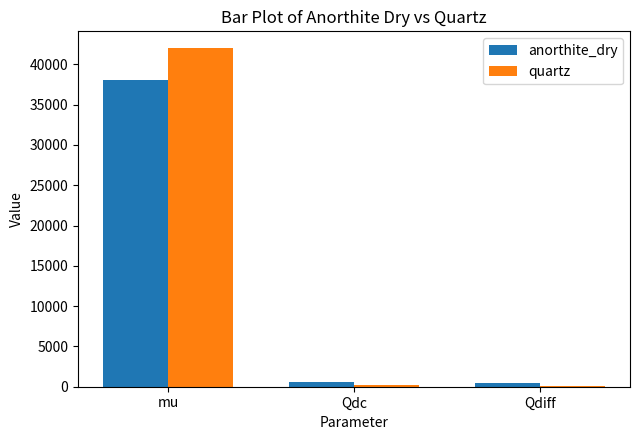

At which label is quartz closest to 21038?

Qdc